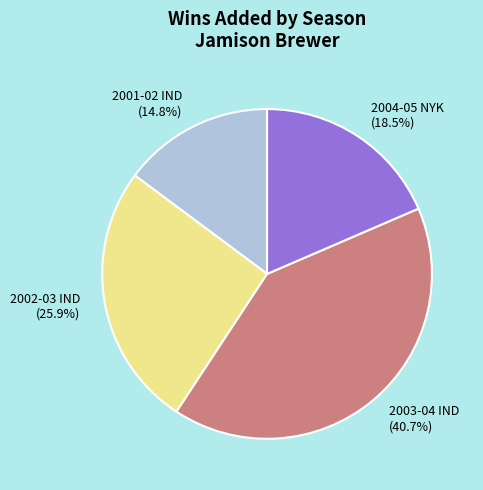

How many segments does this pie chart have?

4